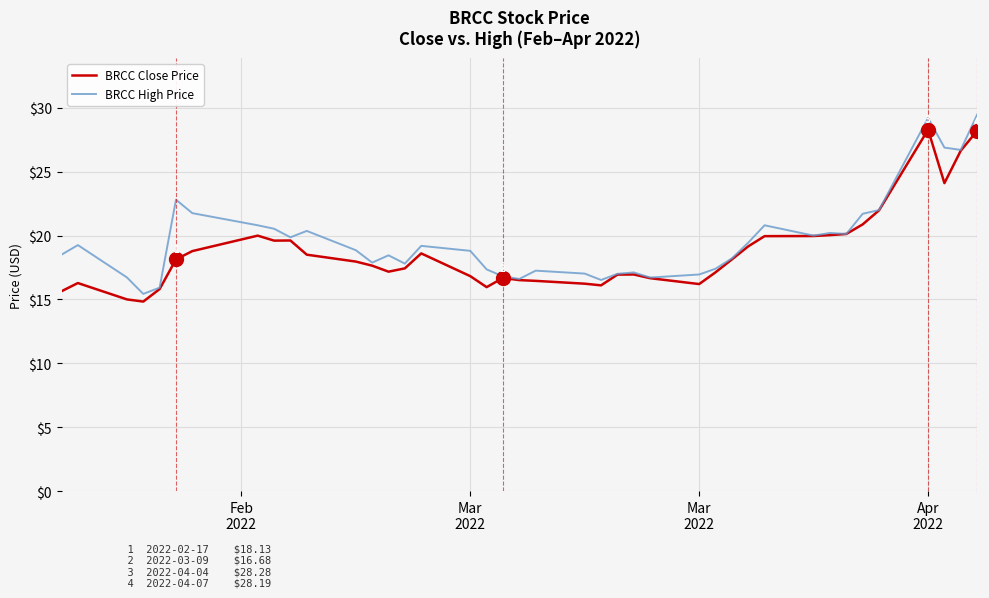

What is the minimum value for BRCC High Price?

15.4